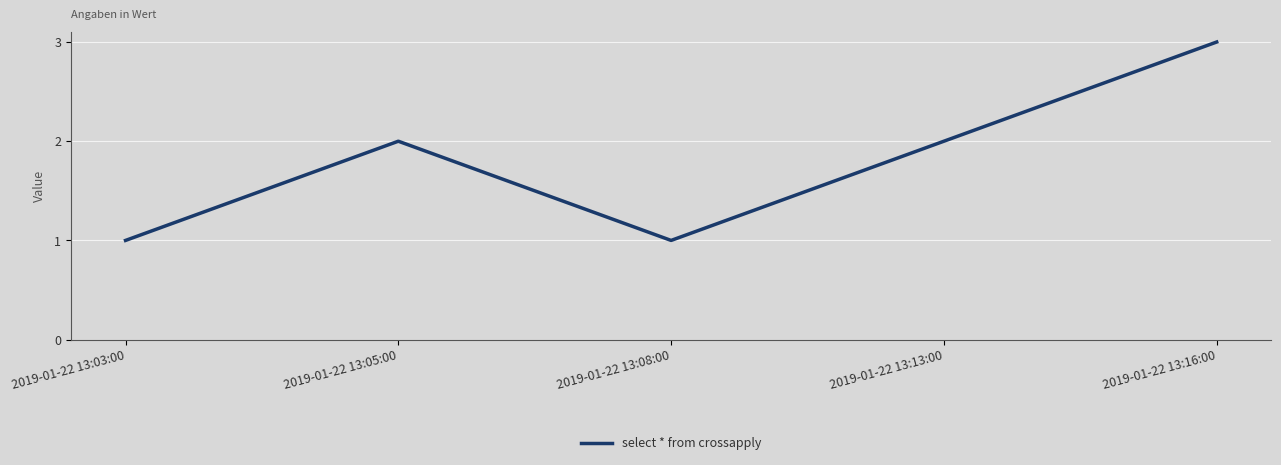

What is the sum of the values at 2019-01-22 13:16:00 and 2019-01-22 13:08:00?

4